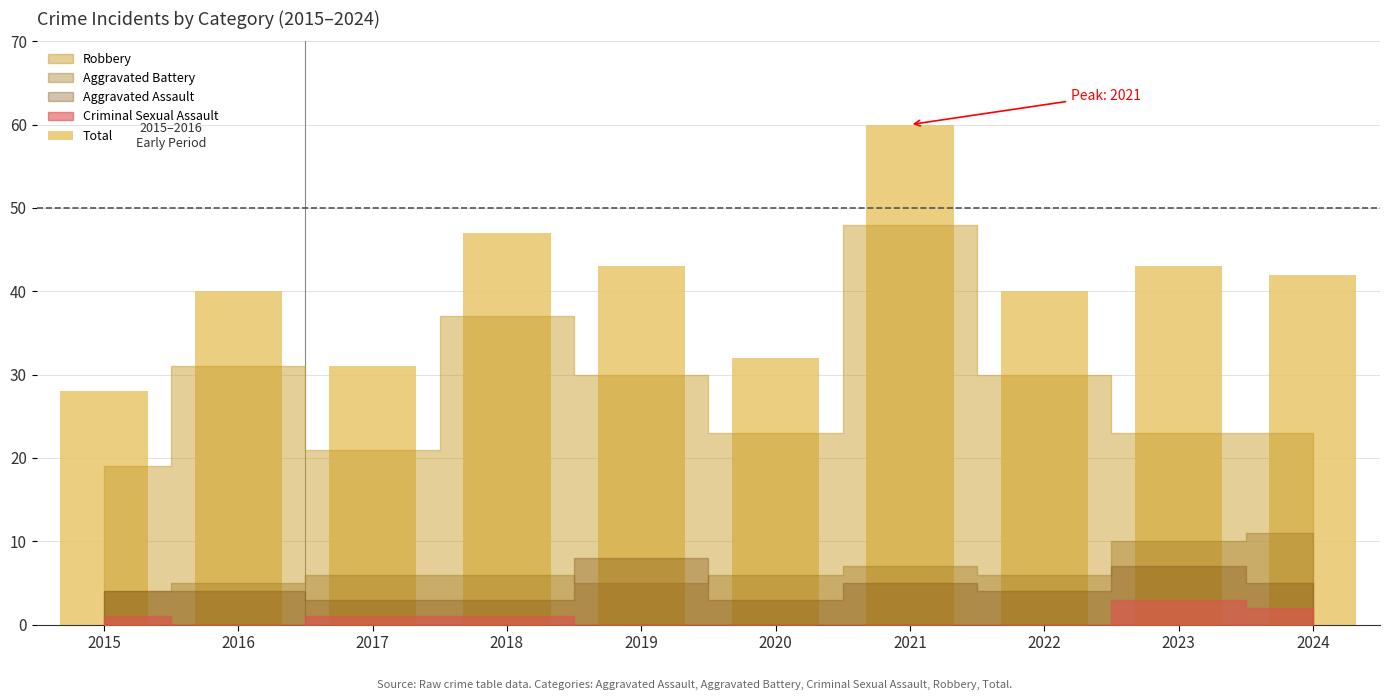

Which has a higher value, 2017 or 2022?

2022